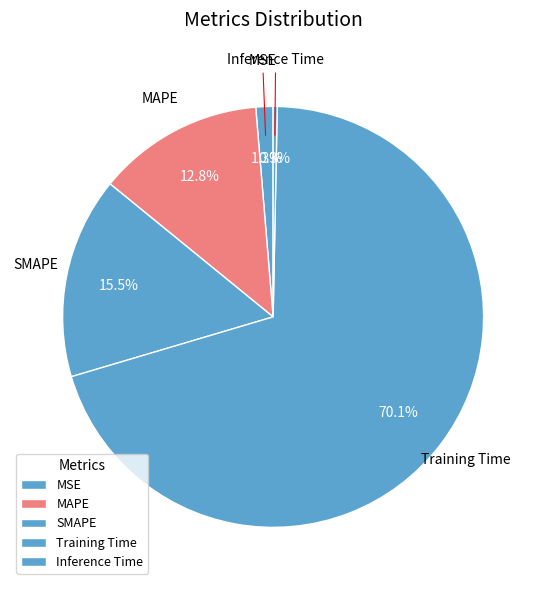

What is the smallest slice in the pie chart?

Inference Time